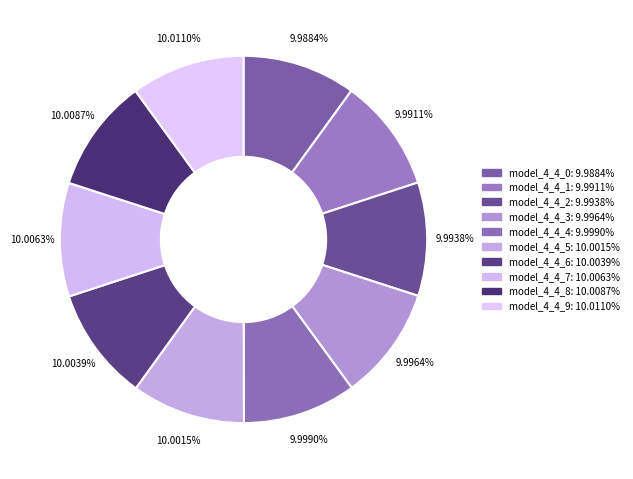

Which slice is the smallest?

model_4_4_0